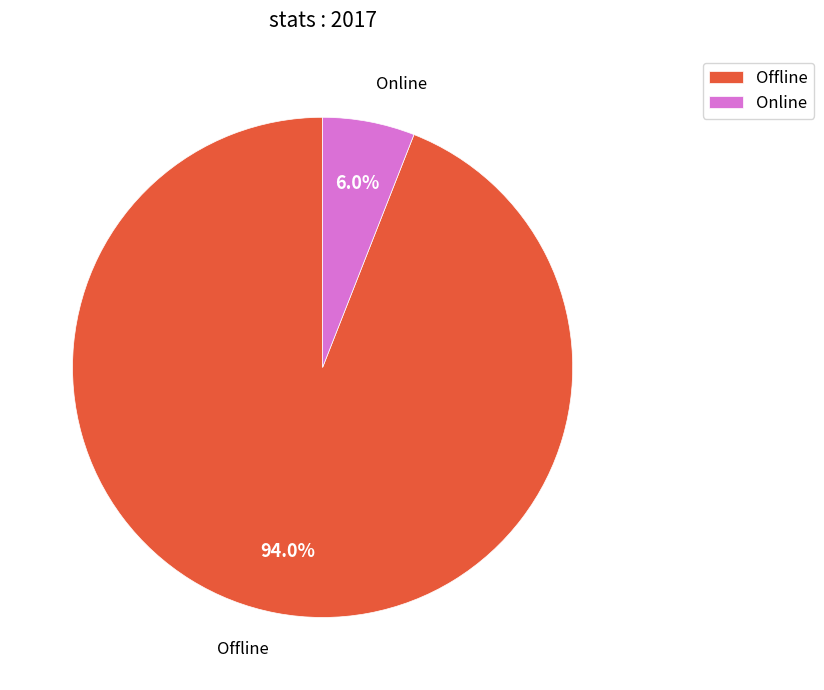

To the nearest percent, what portion does Offline represent?

94%